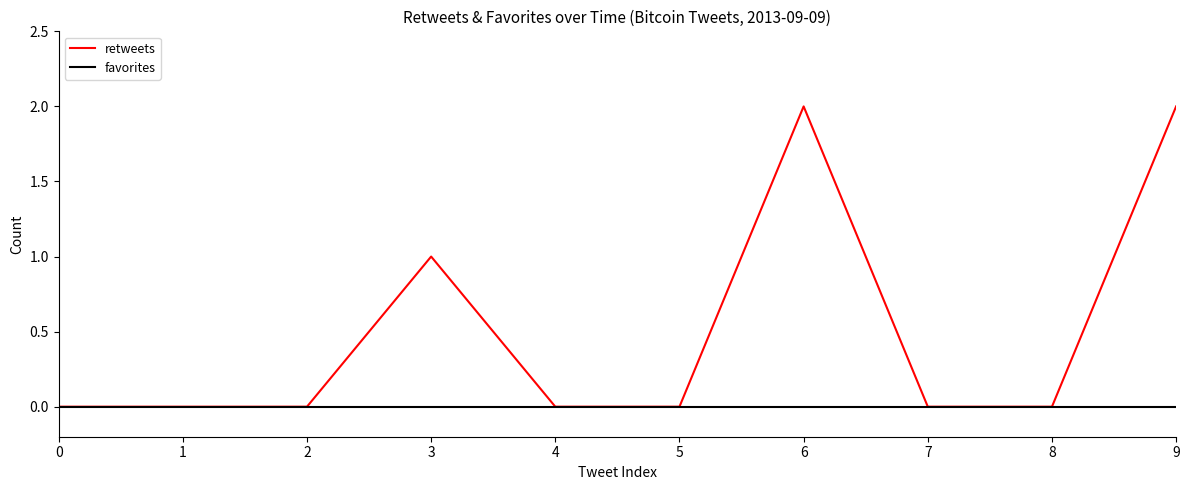

Which series has the largest total across all categories?

retweets